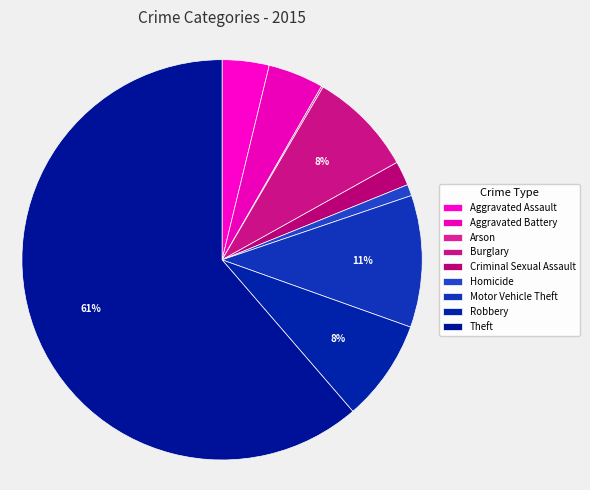

True or false: Aggravated Battery accounts for 4% of the total.

True